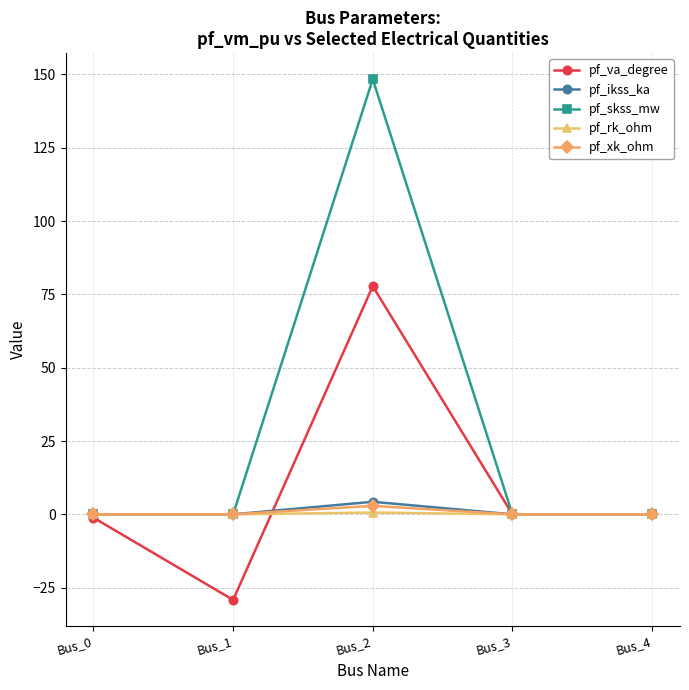

What is the value of the pf_va_degree point at the 2nd from the left?

-29.2